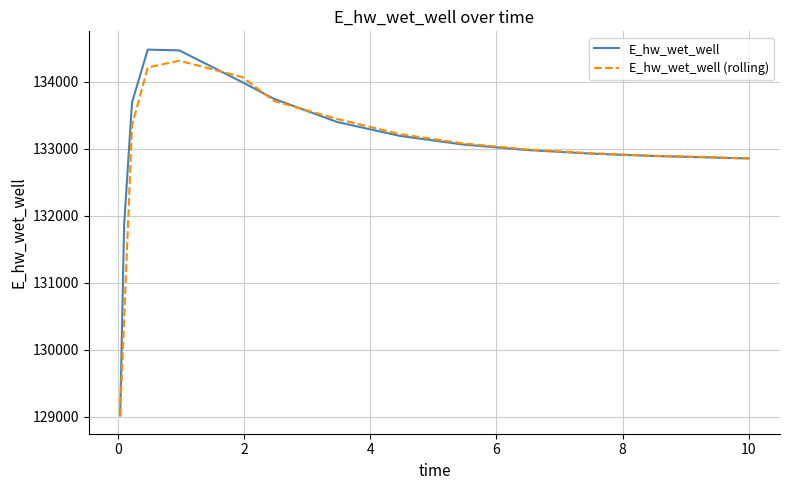

What is the maximum value shown in the chart?

134482.4